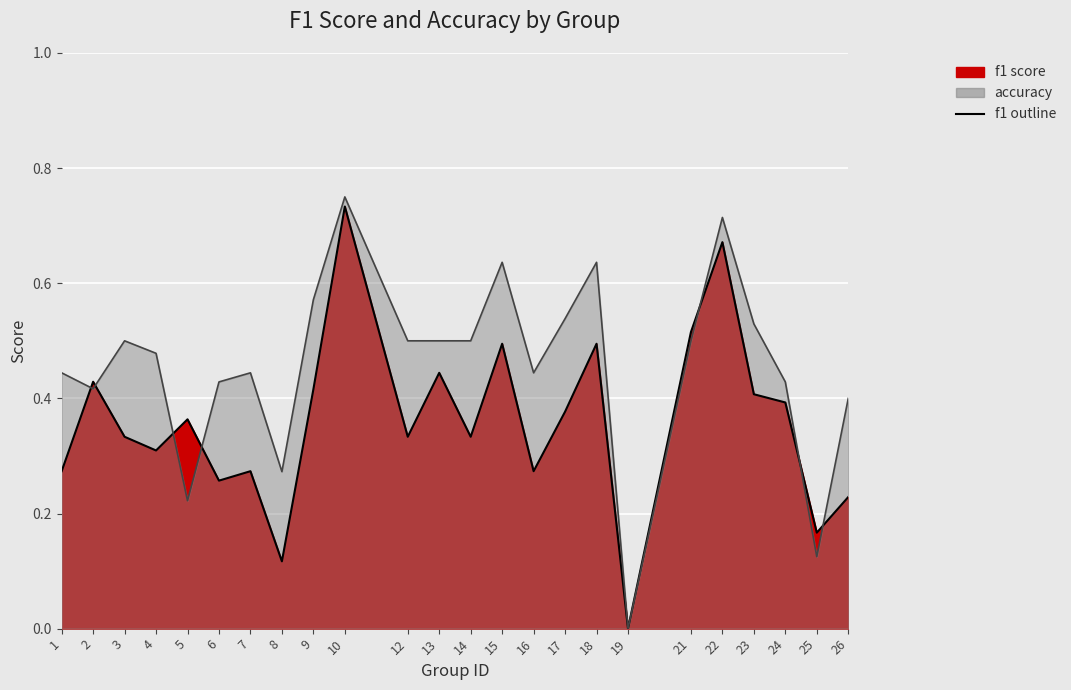

Between which two adjacent categories do accuracy and f1 first intersect?

1 and 2